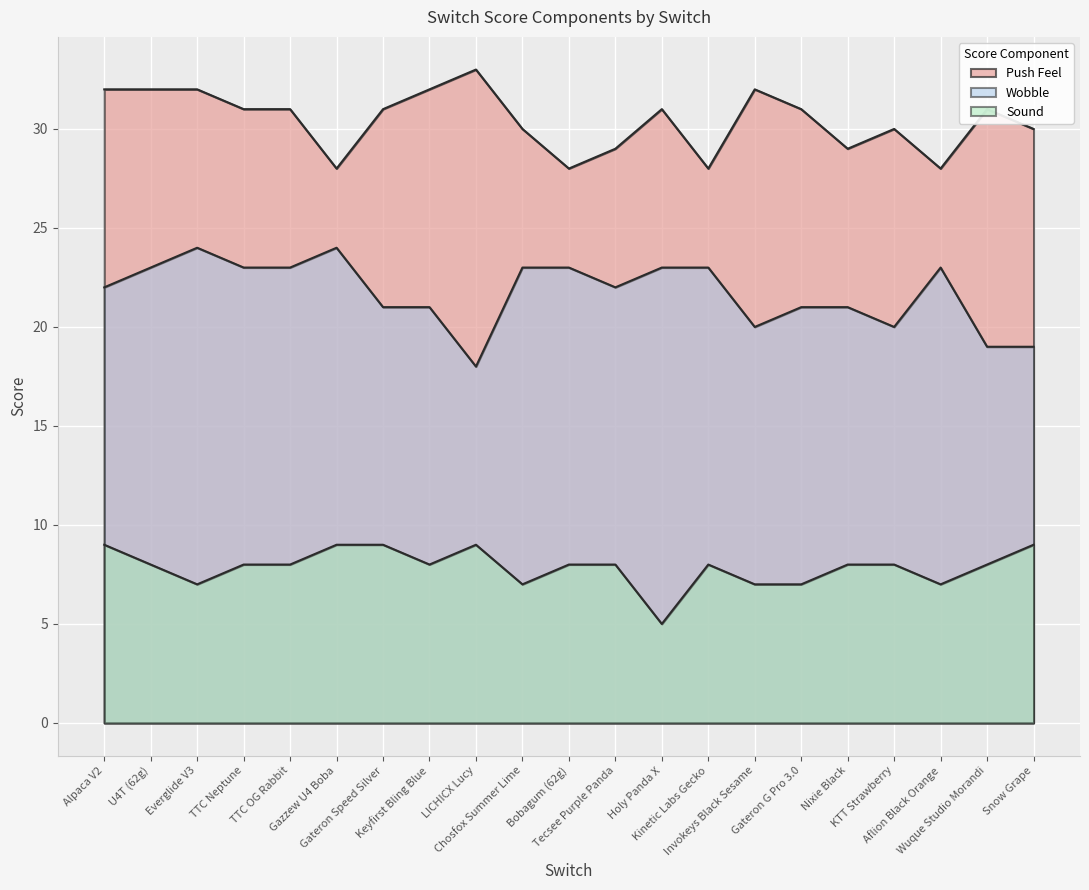

Rank the series at Gazzew U4 Boba from lowest to highest value.

Sound, Wobble, Push Feel